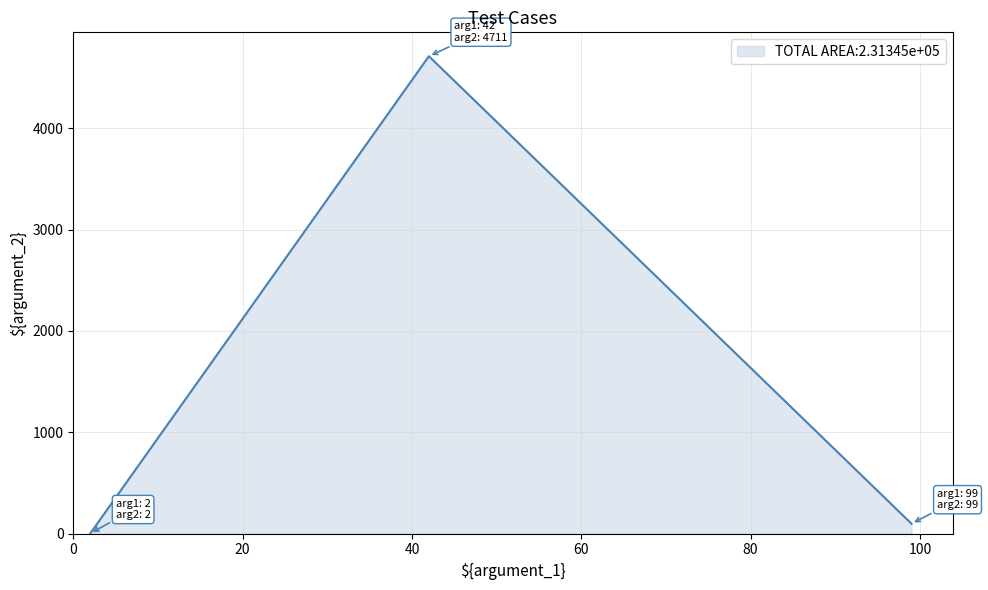

What is the difference between the maximum and second lowest values?

4612